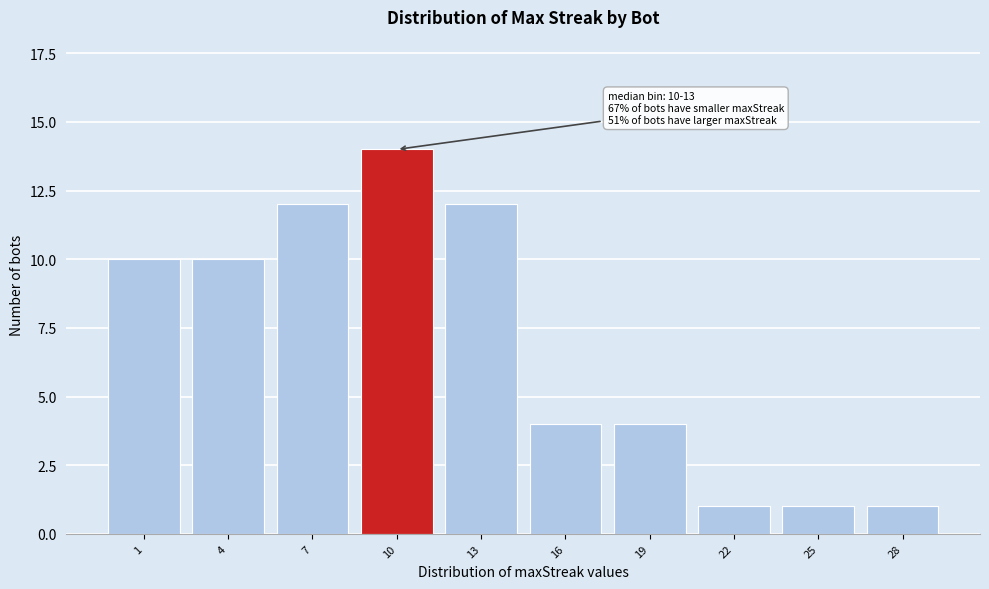

Reading right to left, transcribe all the data shown in this chart.

28=1	25=1	22=1	19=4	16=4	13=12	10=14	7=12	4=10	1=10